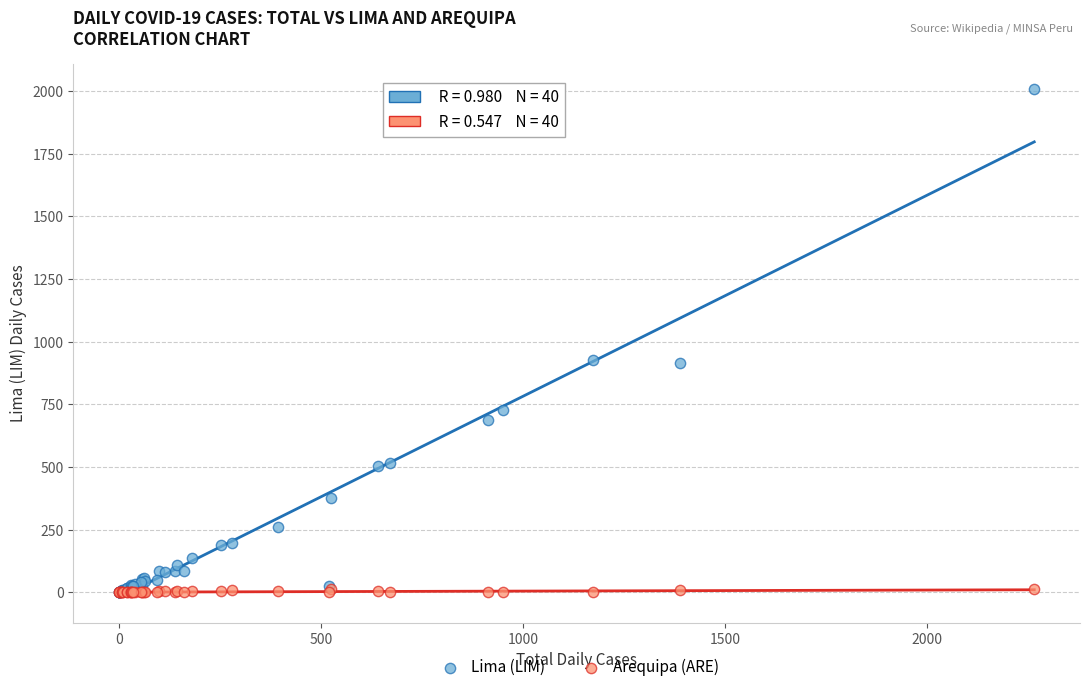

What are all the series names shown in the legend?

Lima (LIM), Arequipa (ARE)